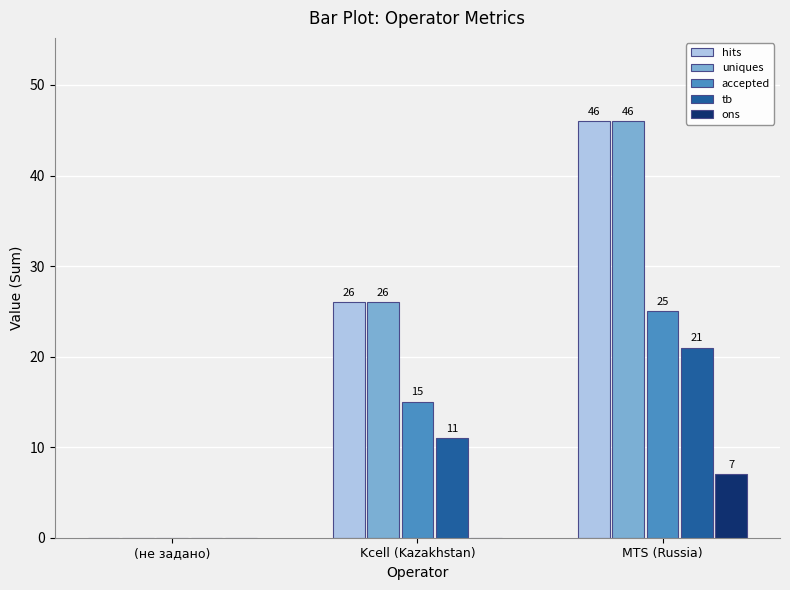

Which category has the highest value in the tb series?

MTS (Russia)